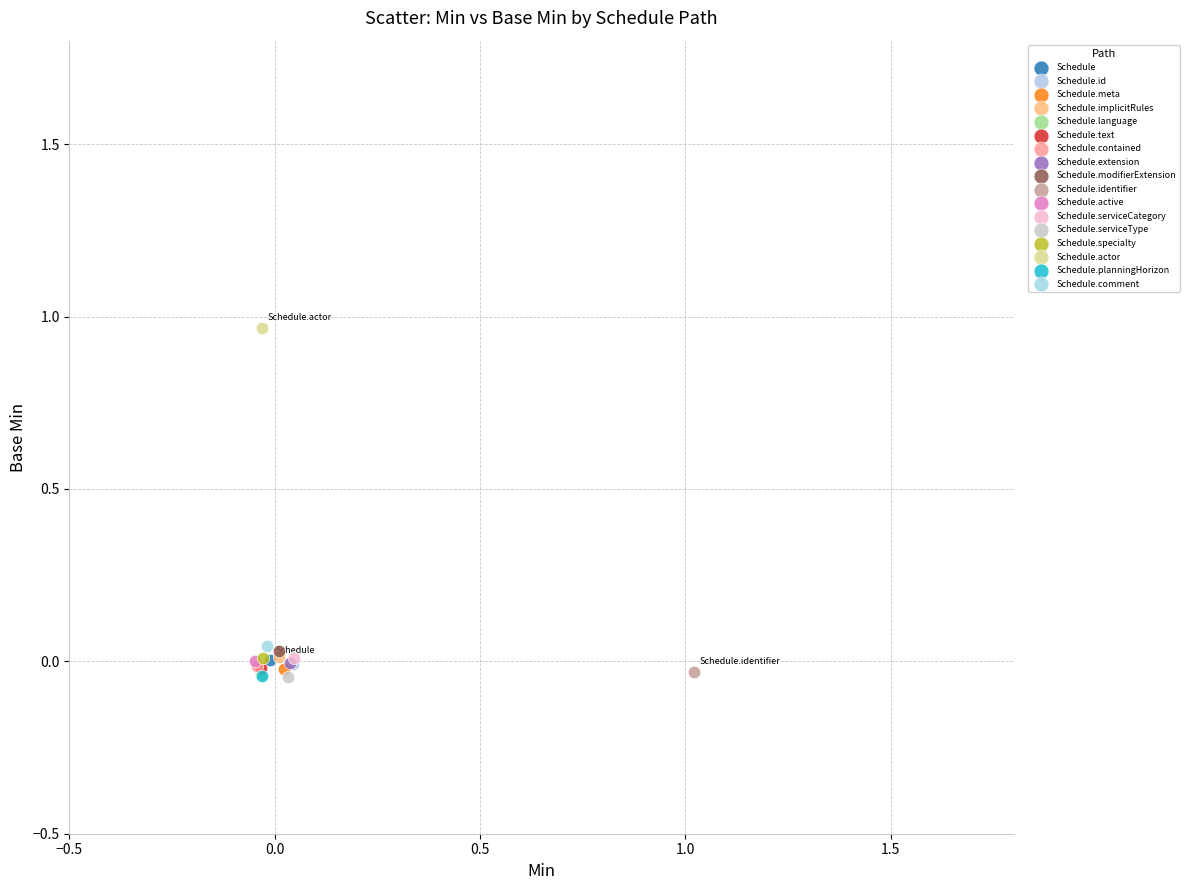

Which series reaches the maximum Y coordinate?

Schedule.actor